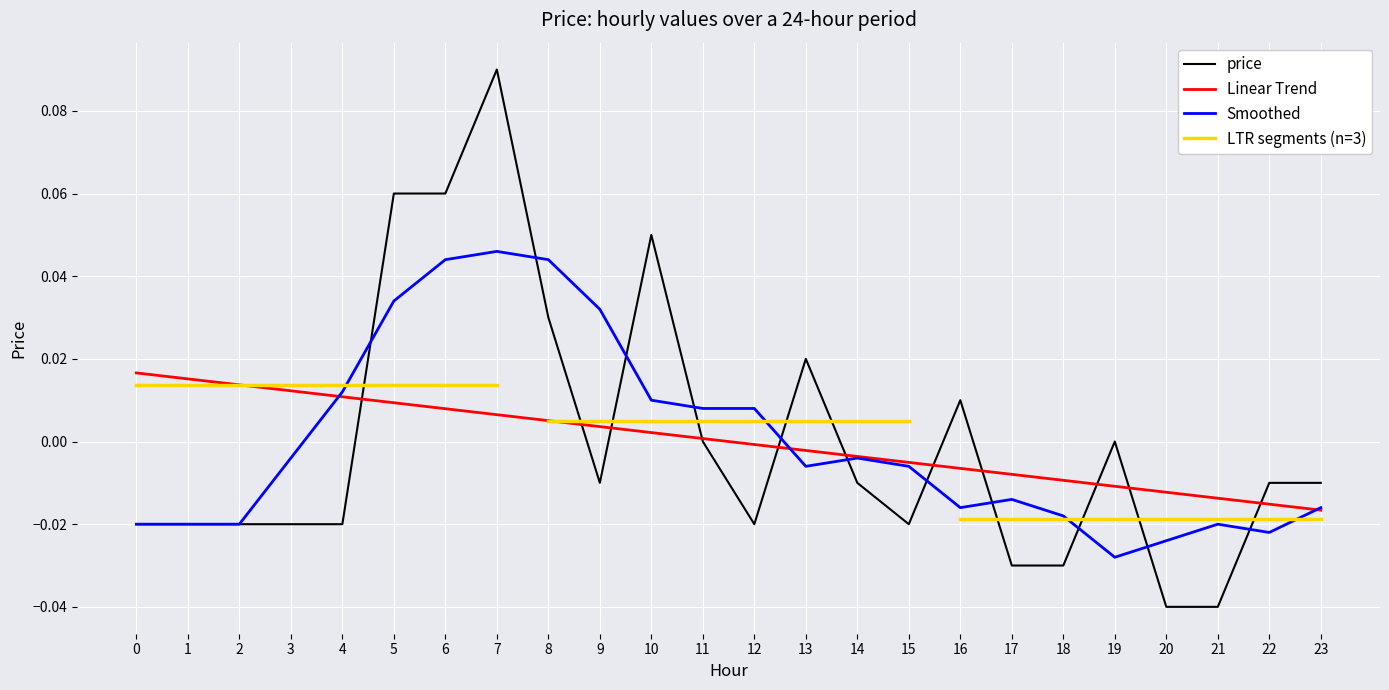

True or false: there are more than 1 points higher than both neighbors.

True